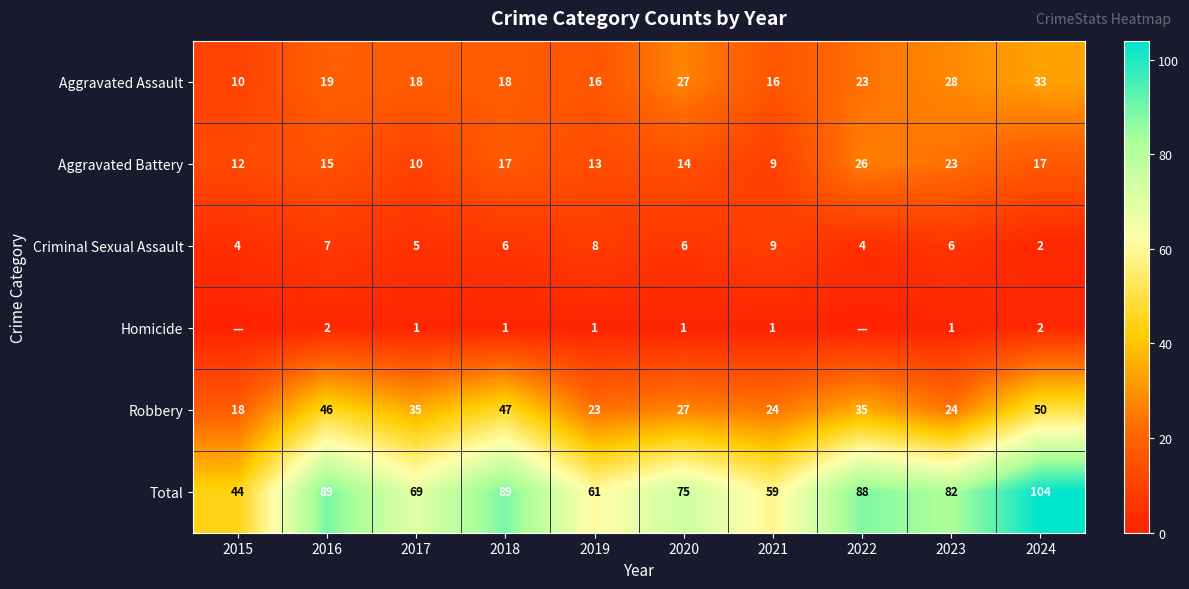

How many Criminal Sexual Assault values are between 4 and 7?

7